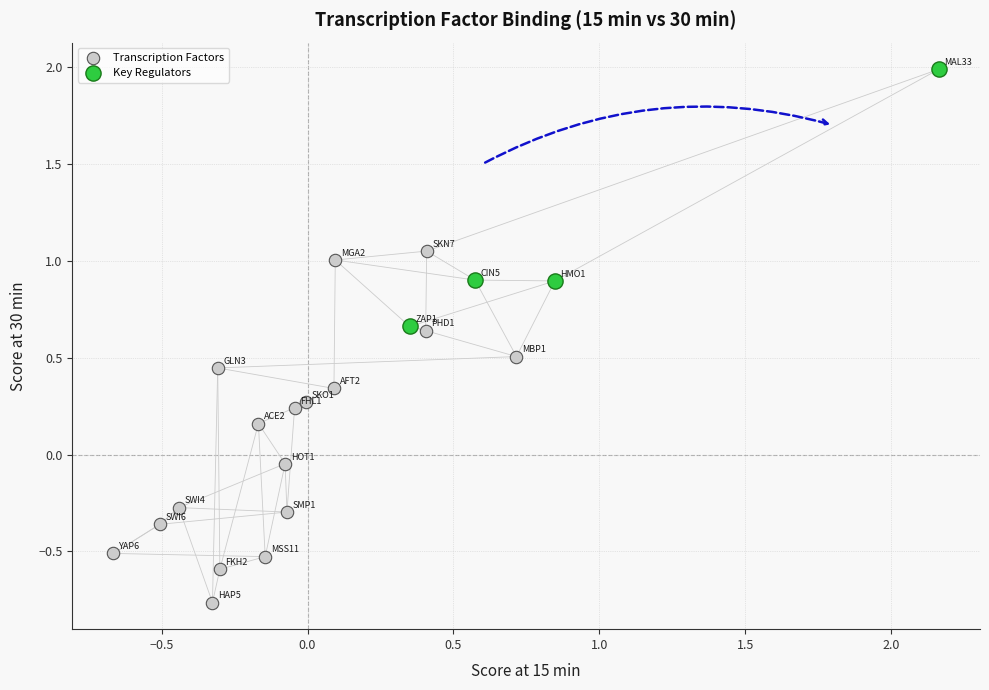

Which series reaches the maximum Y coordinate?

Key Regulators